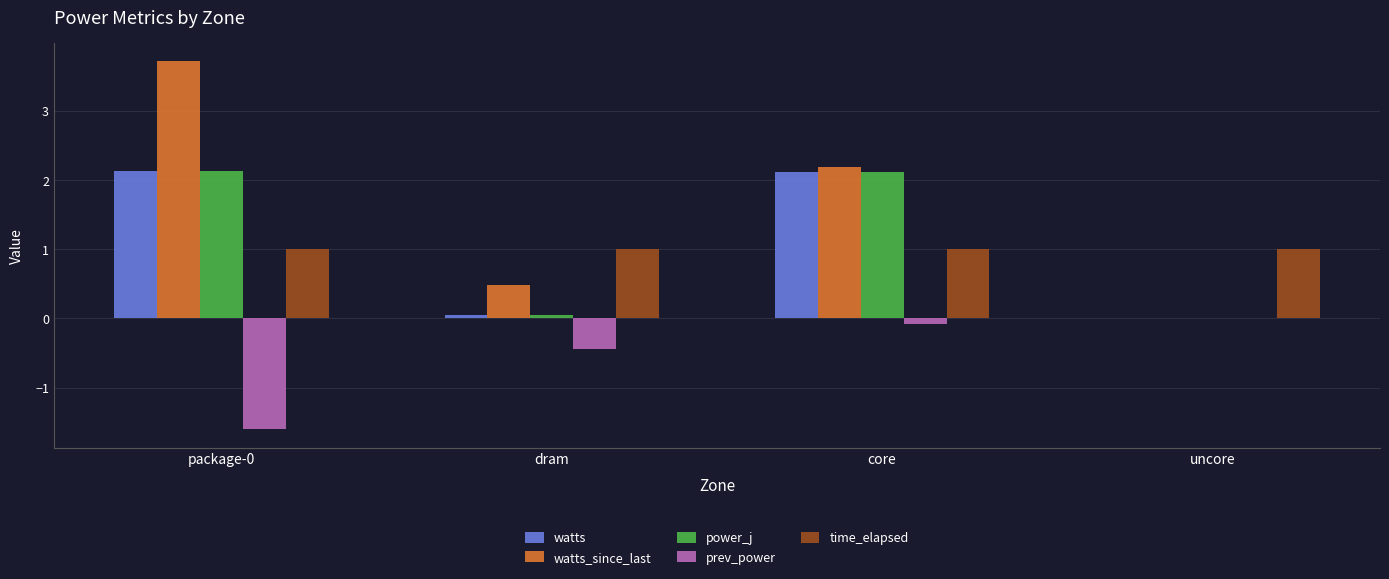

What is the greatest value displayed?

3.7